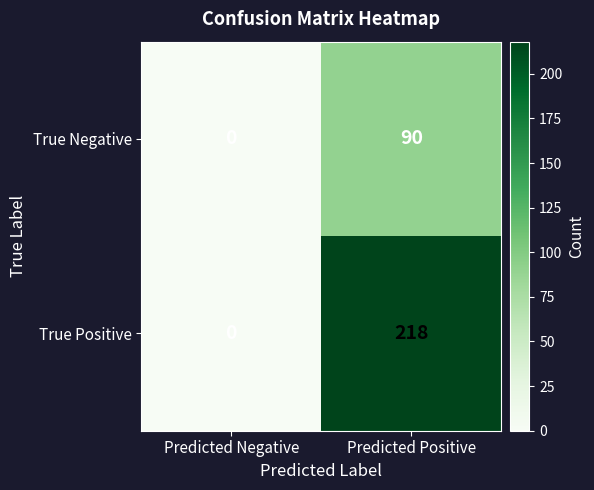

What is the difference between the highest and lowest values at Predicted Positive?

128